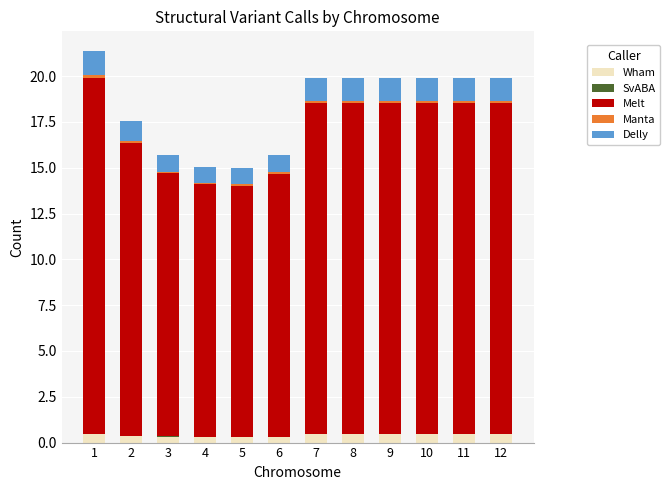

What is the maximum value for Wham?

0.5